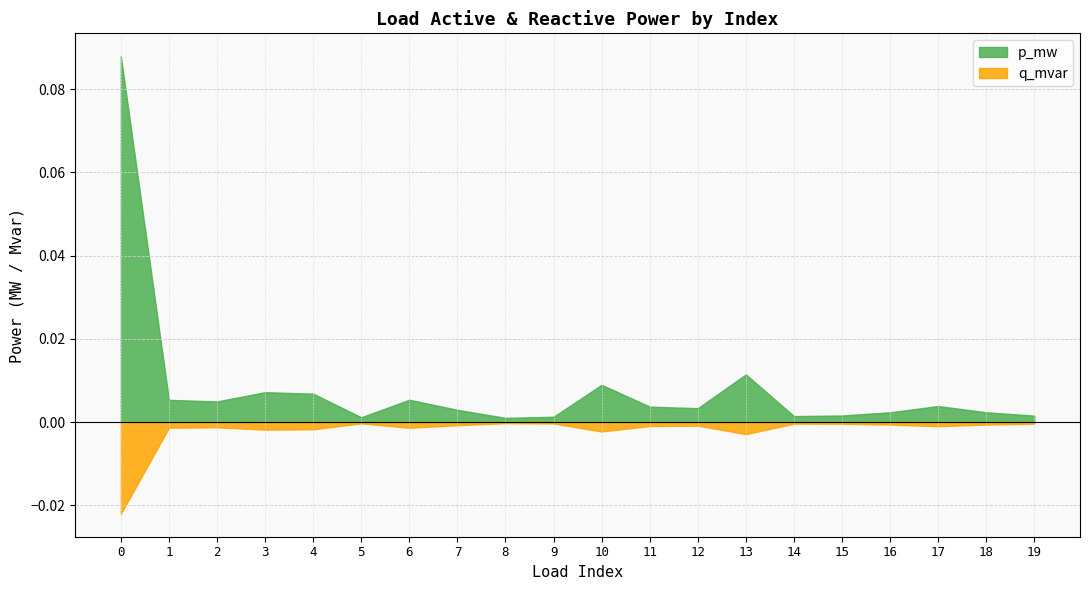

The p_mw series shows 0.0 at 14. True or false?

True